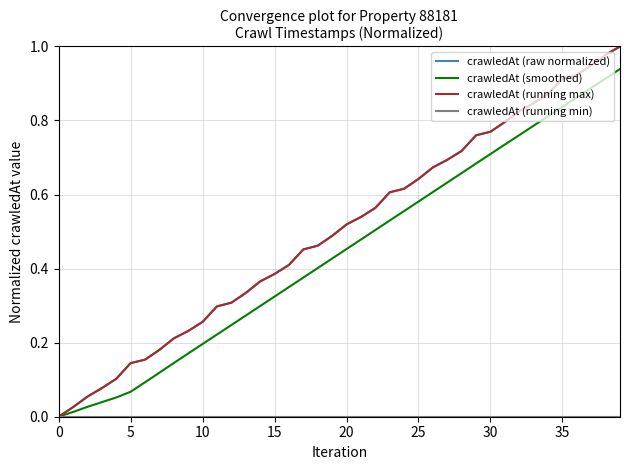

Does the chart display data point markers on the line(s)?

No